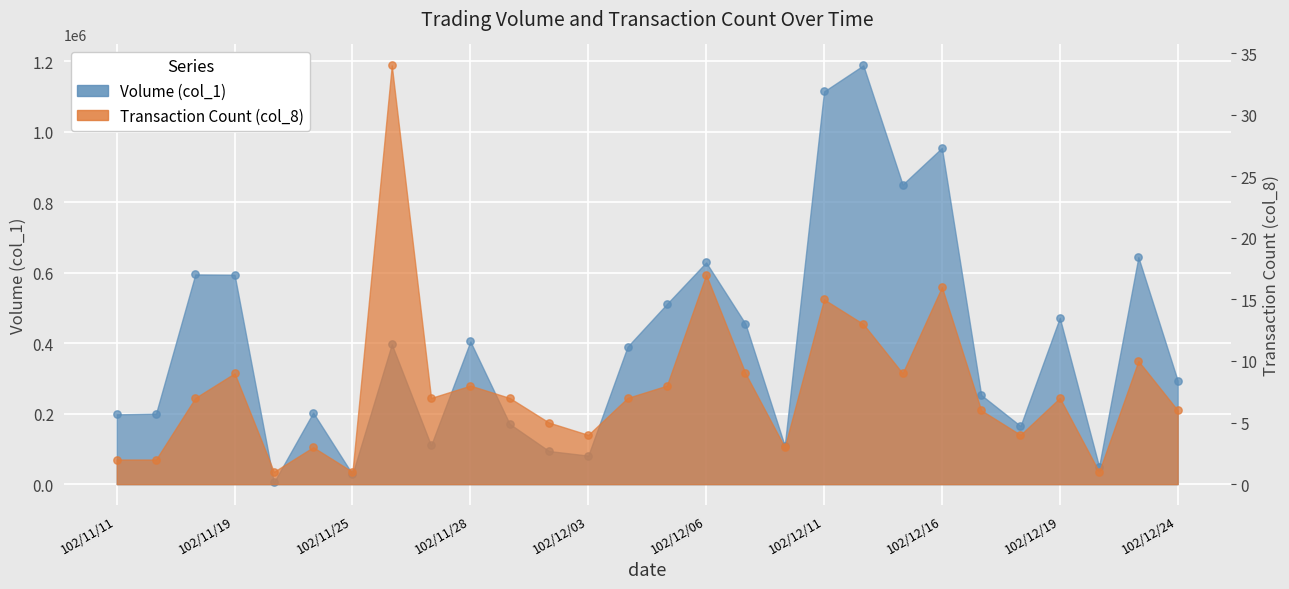

What is the total value across all series at 102/12/16?

954016